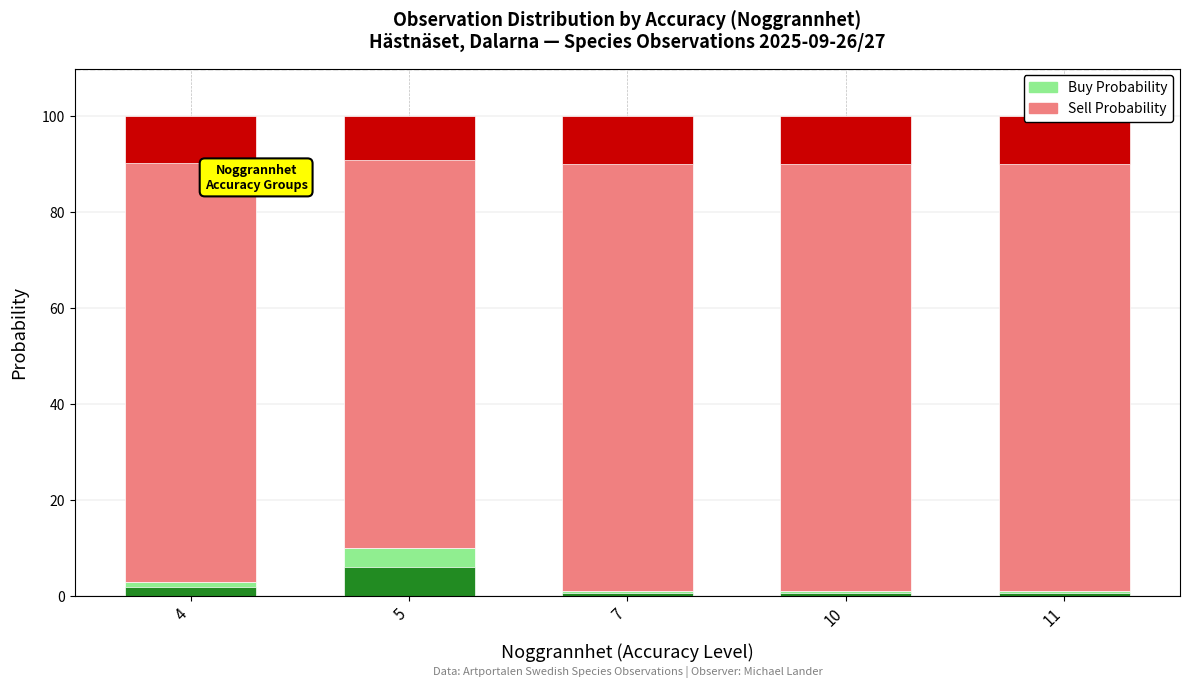

What is the value of the Buy Probability bar at the 4th from the left?

1